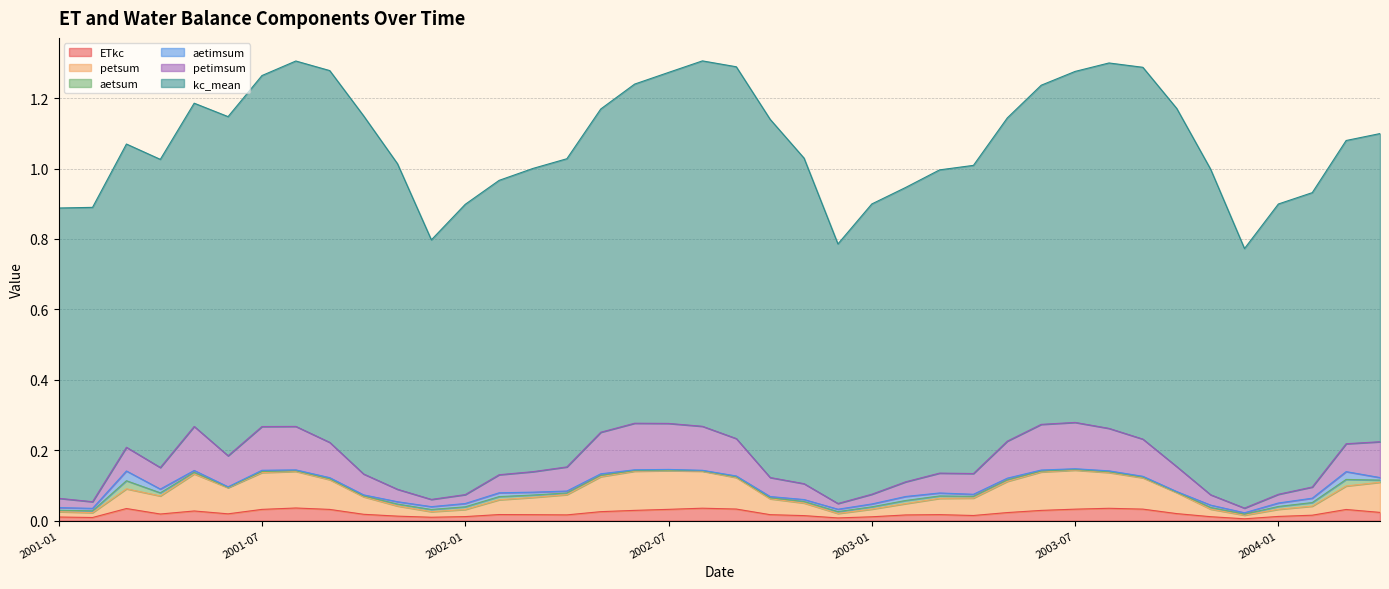

The ETkc series shows 0.0 at 2003-01. True or false?

True